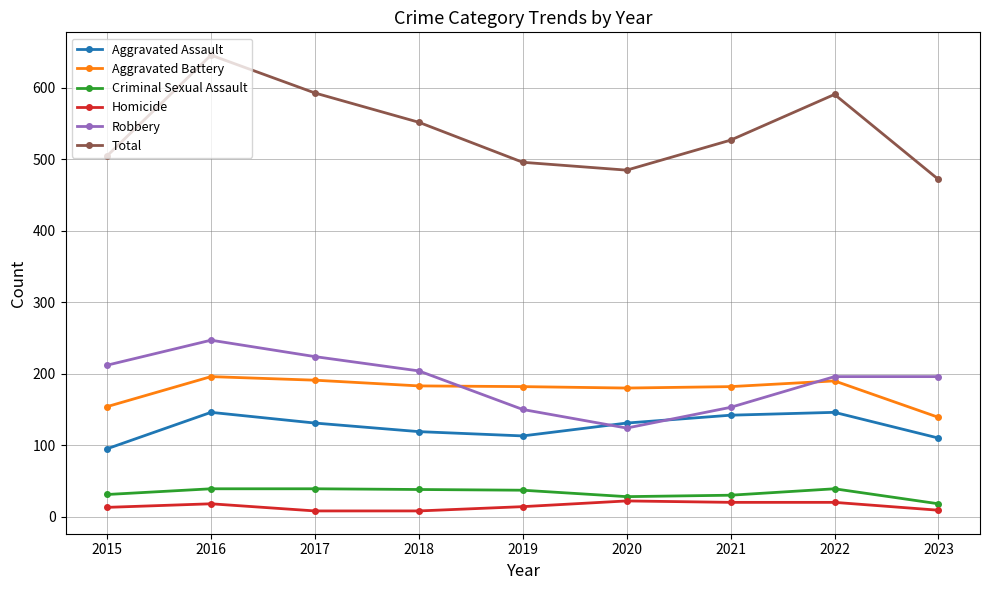

True or false: Homicide has a value of 14 at 2019.

True